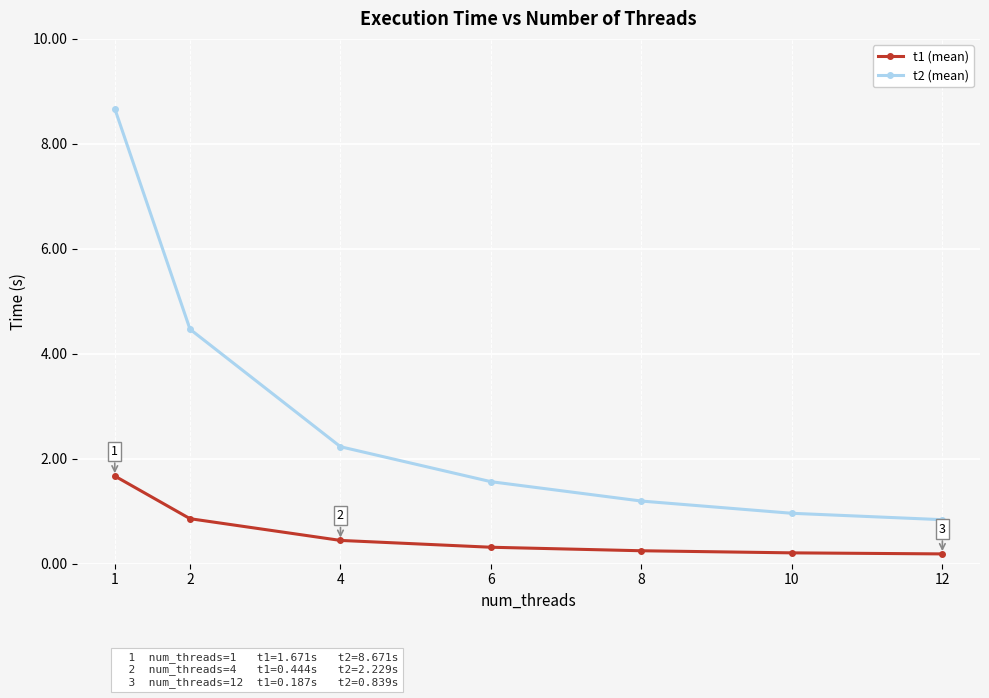

Rank the series at 4 from highest to lowest value.

t2 (mean), t1 (mean)